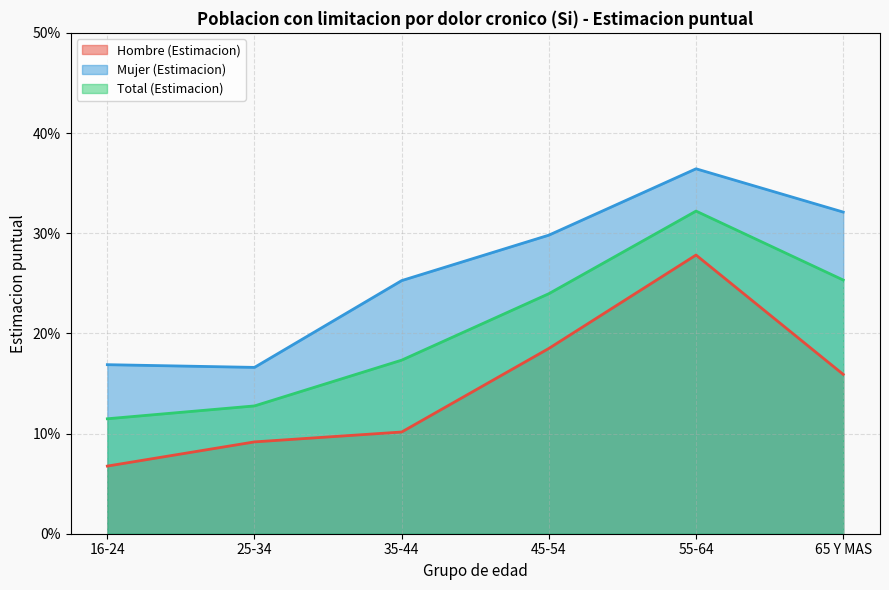

Which category has the lowest value in the Hombre (Estimacion) series?

16-24